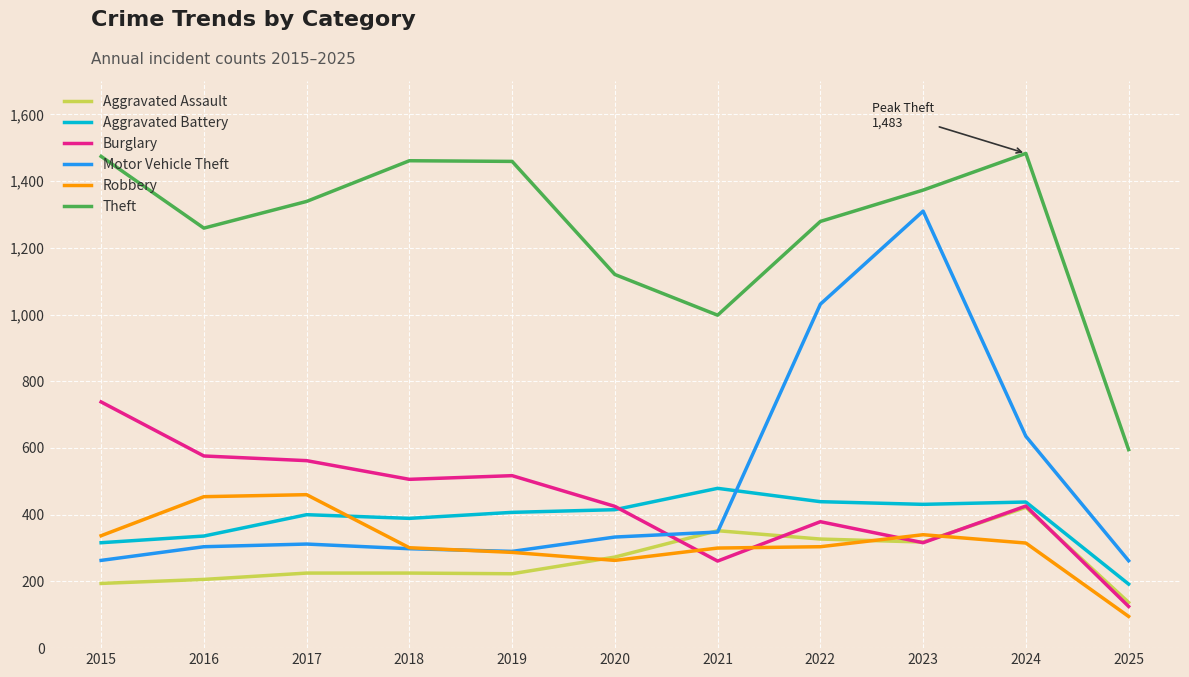

Which label corresponds to the smallest value in the chart?

2025